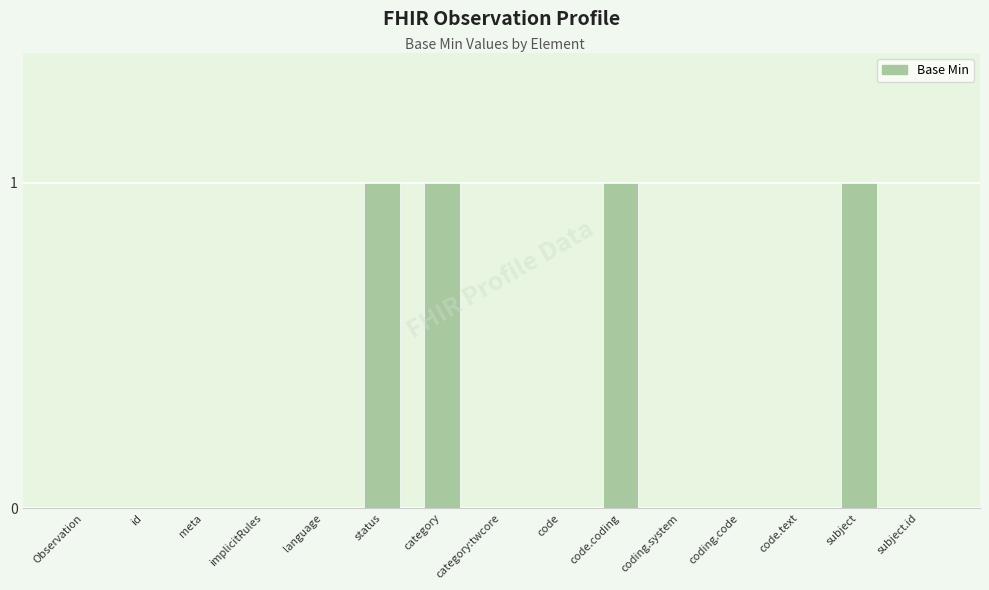

The chart shows a value of 1 at Observation. True or false?

False